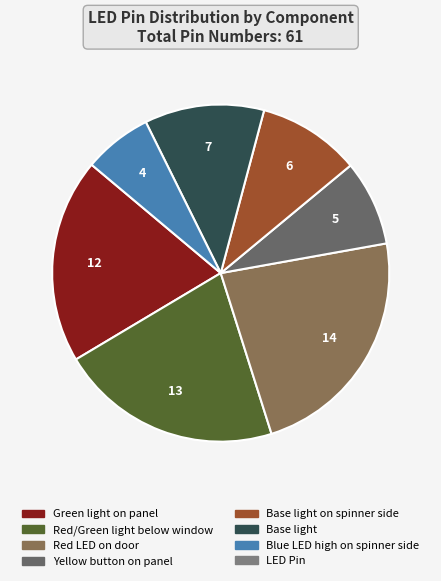

Is there a majority slice in this chart?

No